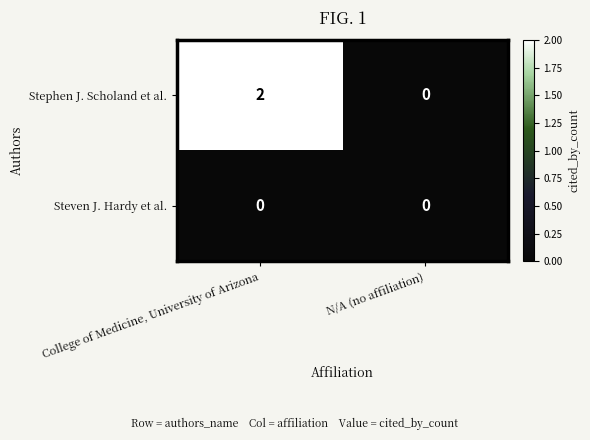

Which series has the largest range (max minus min)?

Stephen J. Scholand et al.